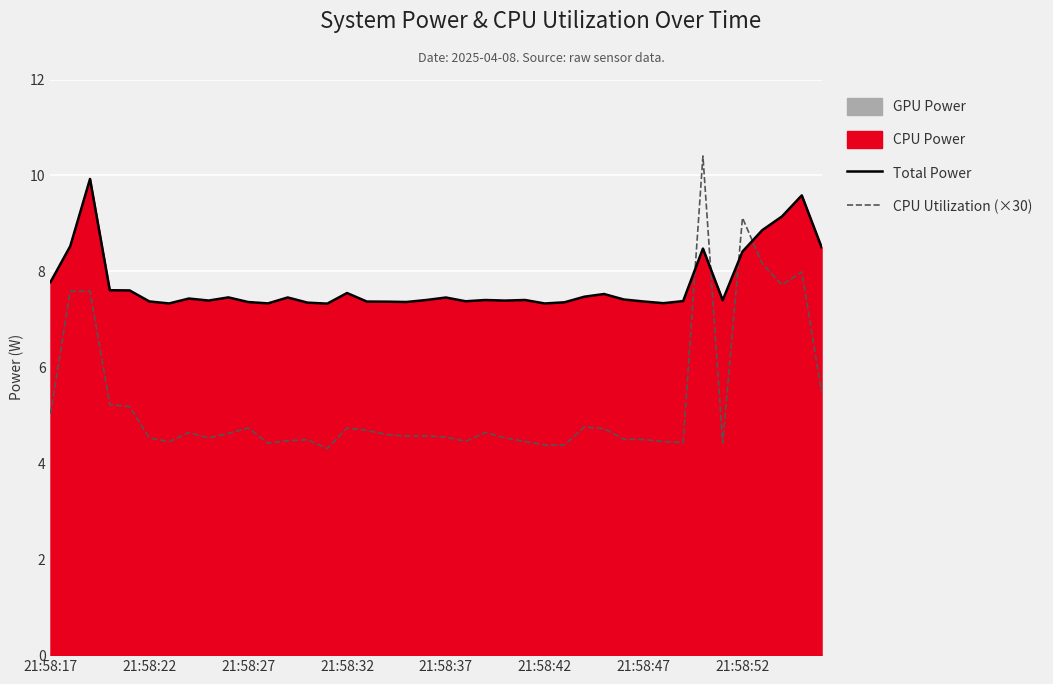

Is it true that CPU Utilization (×30) equals 1.1 at 27?

False